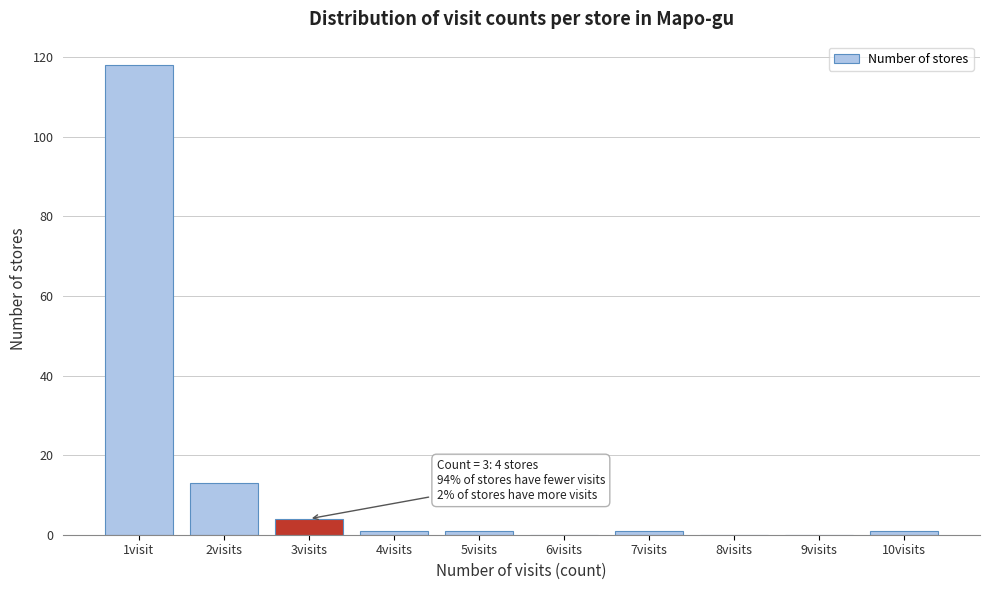

Is it true that the value at 2visits is 13?

True